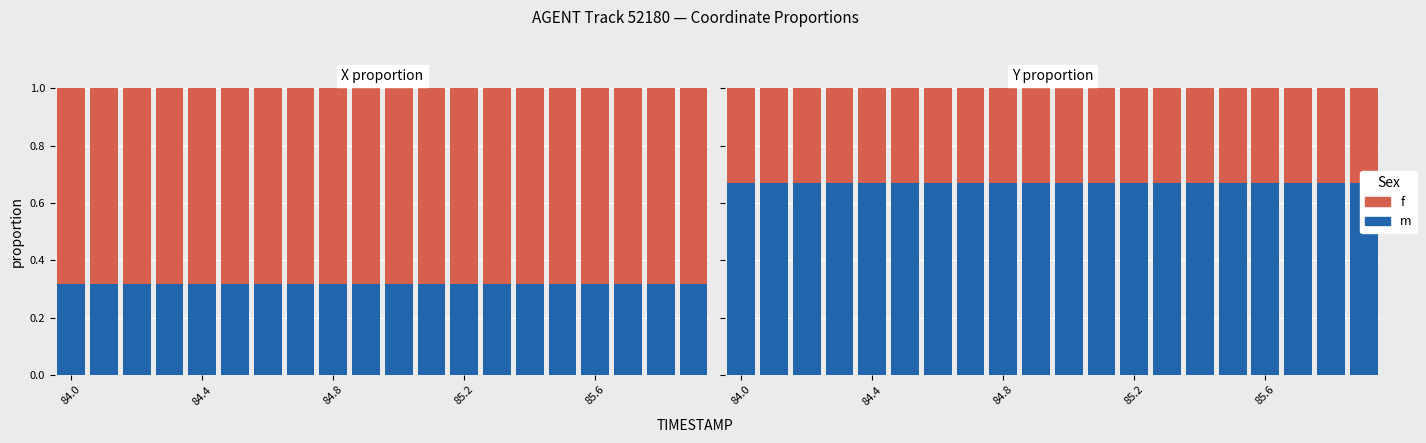

Are the bars horizontal?

No